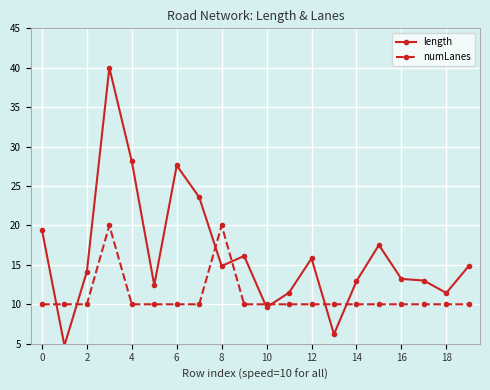

True or false: length has more than 0 interior local peaks.

True